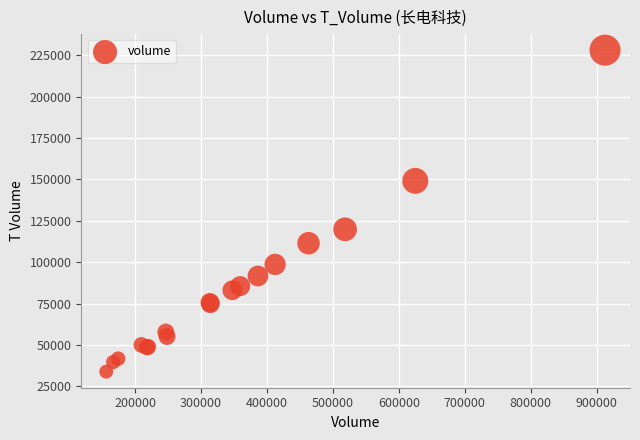

What Y value in the scatter plot is closest to 131001?

119880